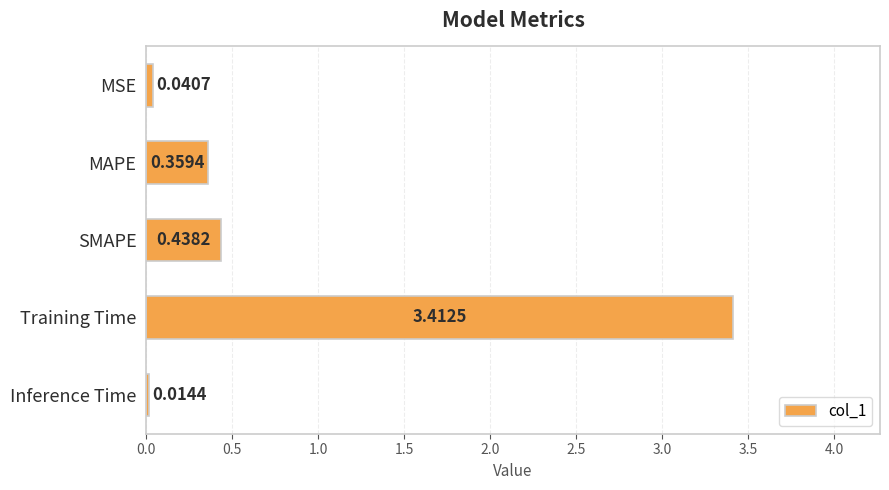

List the labels in order of value, largest first.

Training Time, SMAPE, MAPE, MSE, Inference Time